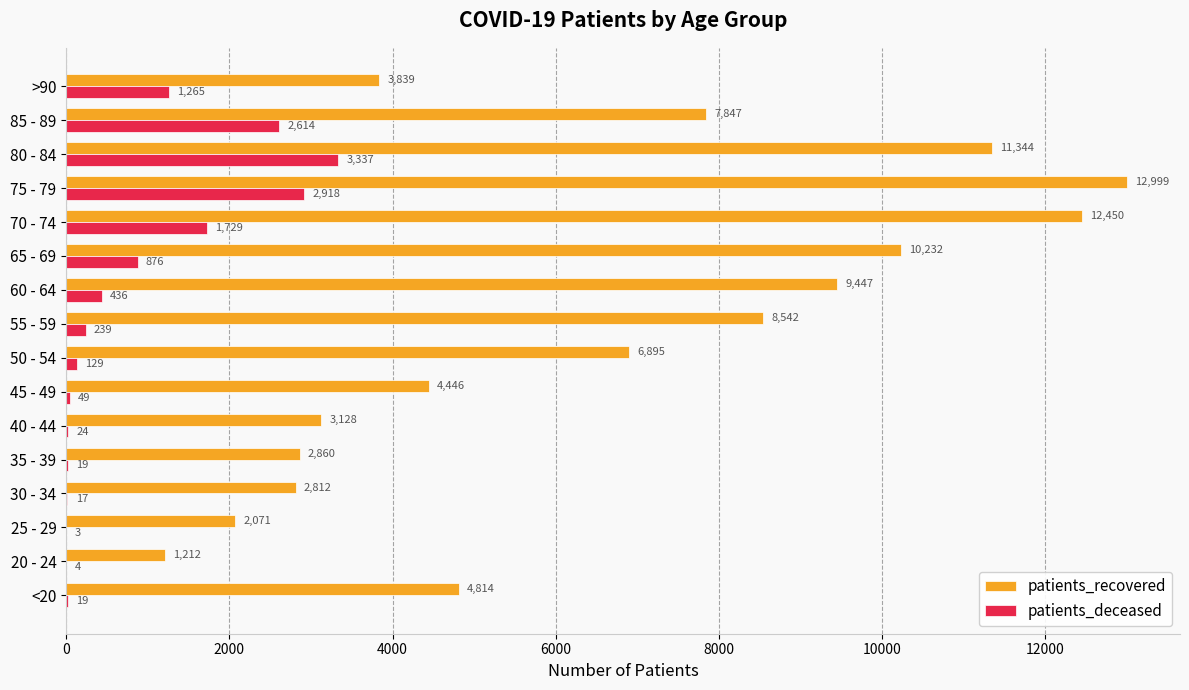

The patients_recovered series shows 7289 at <20. True or false?

False